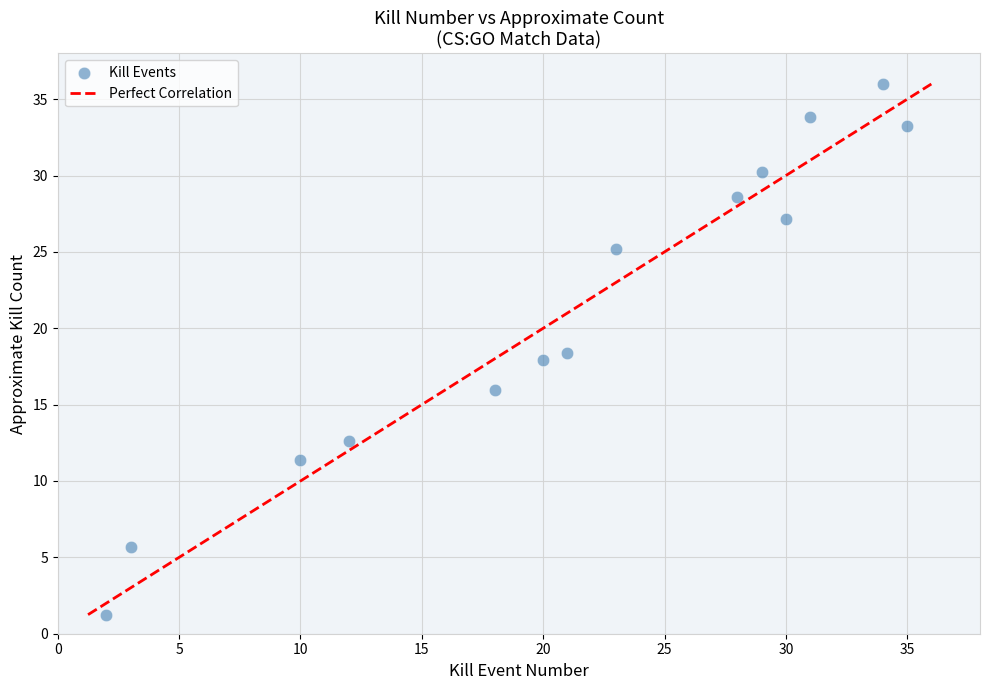

What is the range of X values (max minus min)?

33.0